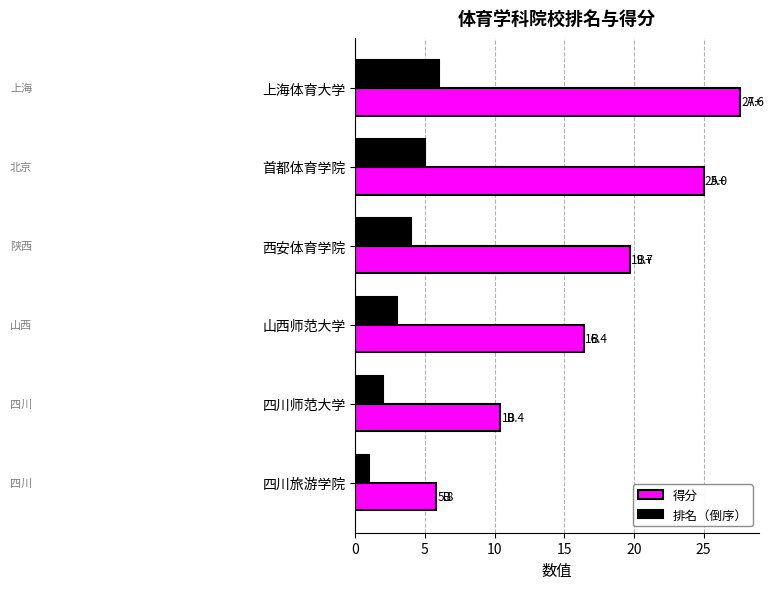

What are all the series names shown in the legend?

得分, 排名（倒序）